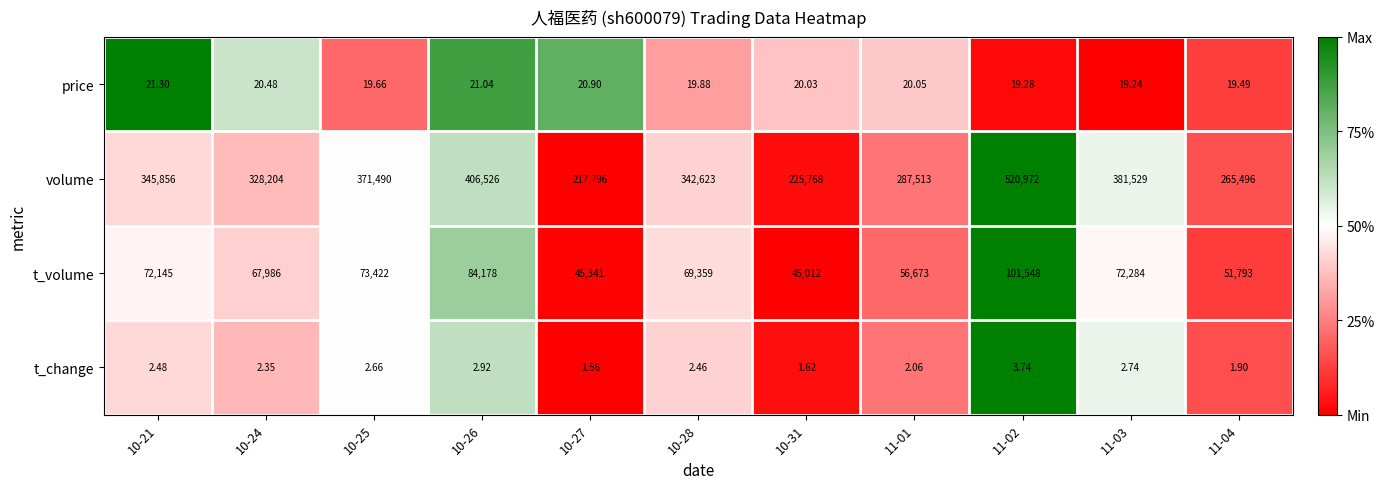

At which category is the sum across all series the highest?

11-02